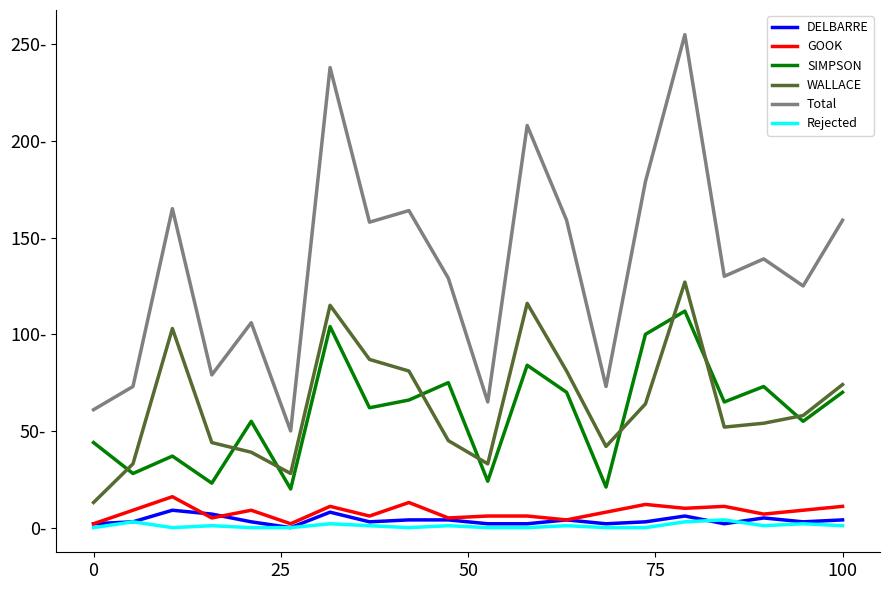

What are all the series names shown in the legend?

DELBARRE, GOOK, SIMPSON, WALLACE, Total, Rejected